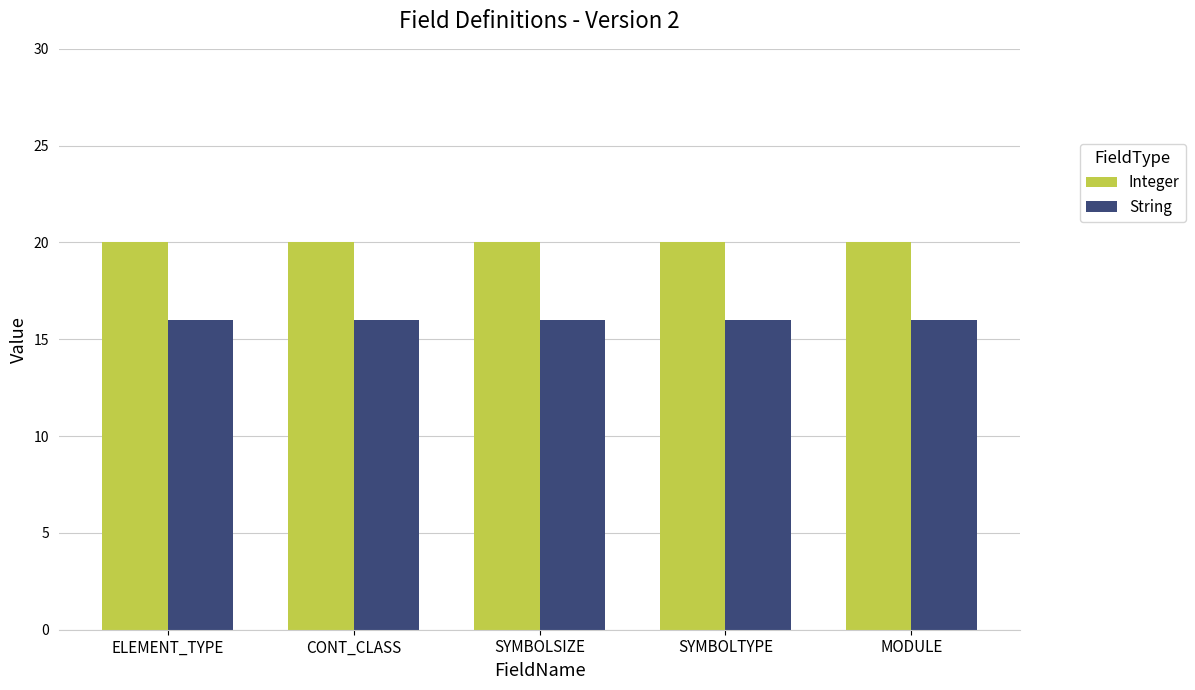

True or false: String has a value of 5 at SYMBOLTYPE.

False